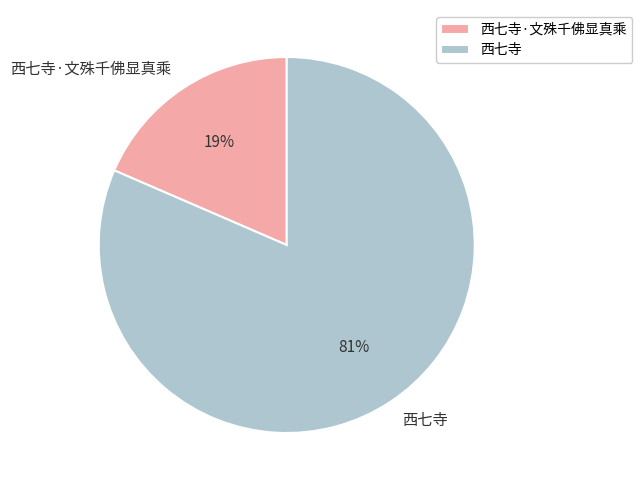

Does any single category account for the majority?

Yes